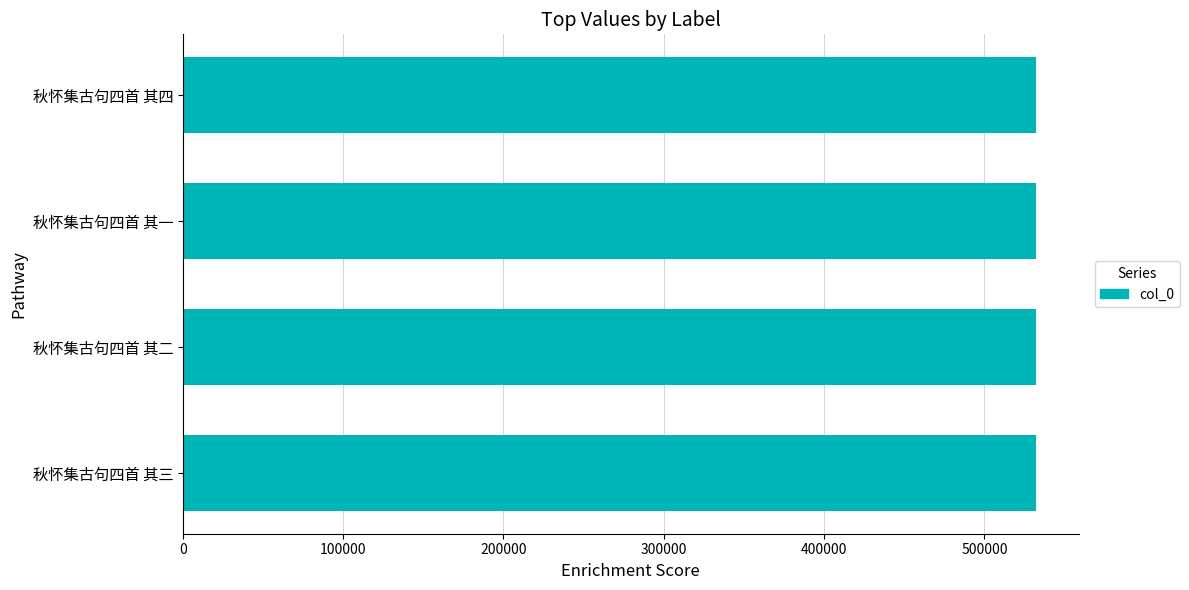

What is the sum of the values at 秋怀集古句四首 其一 and 秋怀集古句四首 其四?

1064541